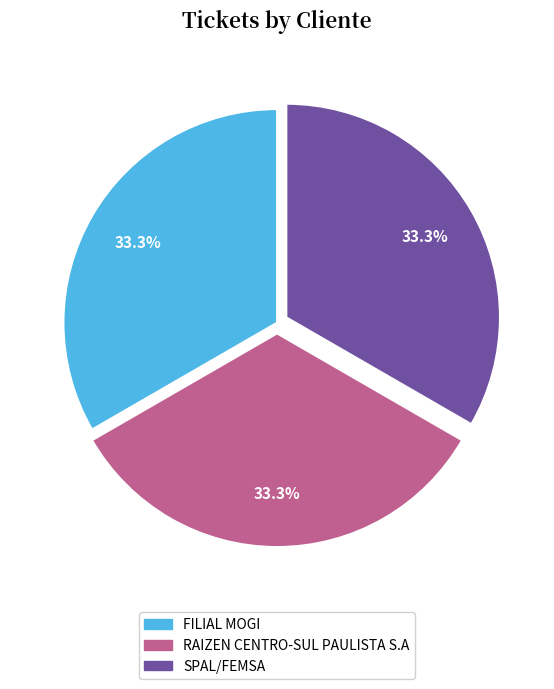

True or false: RAIZEN CENTRO-SUL PAULISTA S.A accounts for 33% of the total.

True